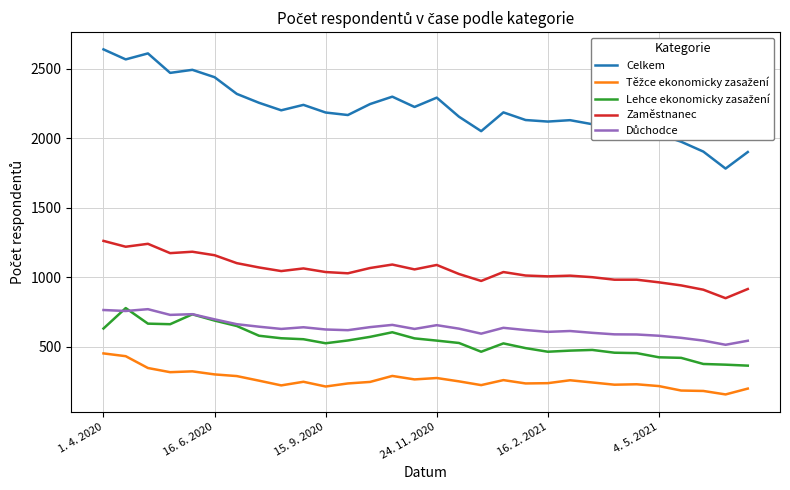

Which series has the largest total across all categories?

Celkem